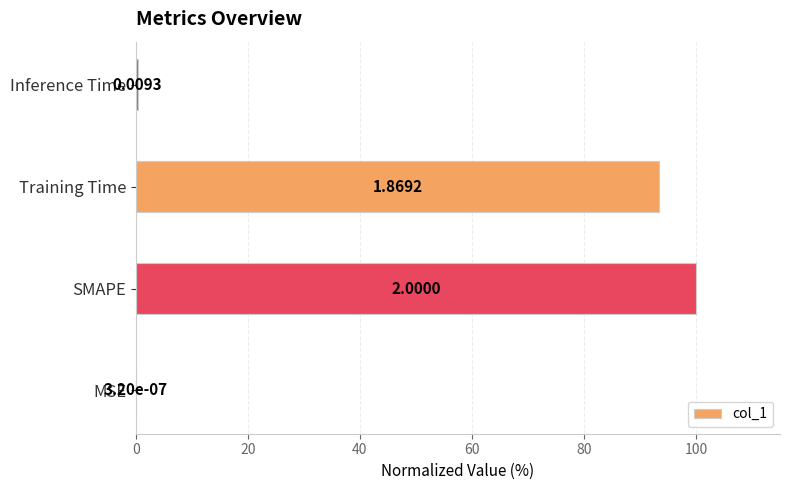

What is the sum of all values?

193.9